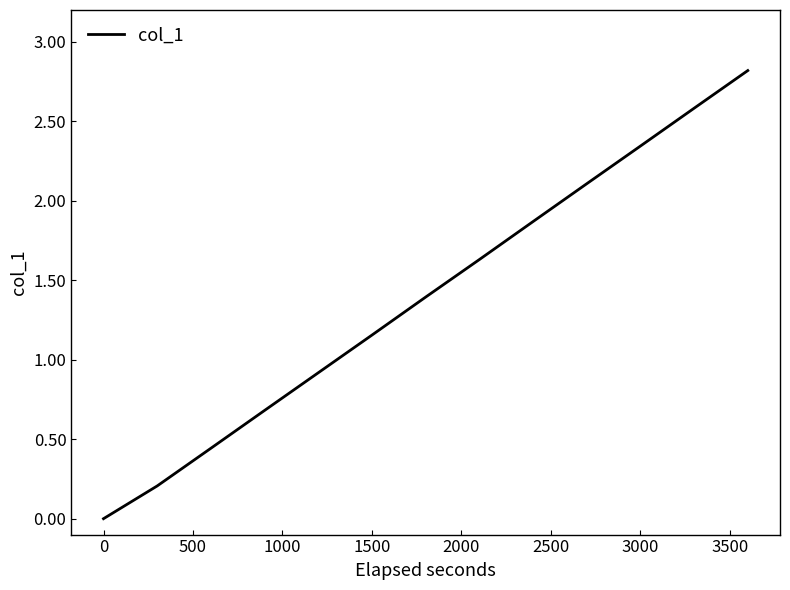

What is the maximum value shown in the chart?

2.8